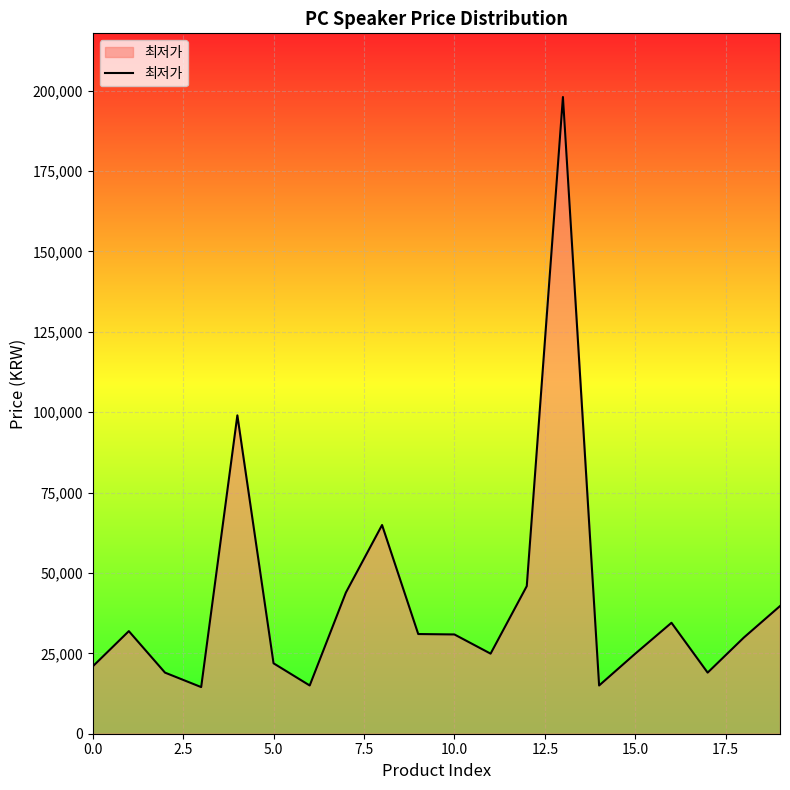

What is the difference between the maximum and minimum values?

183500